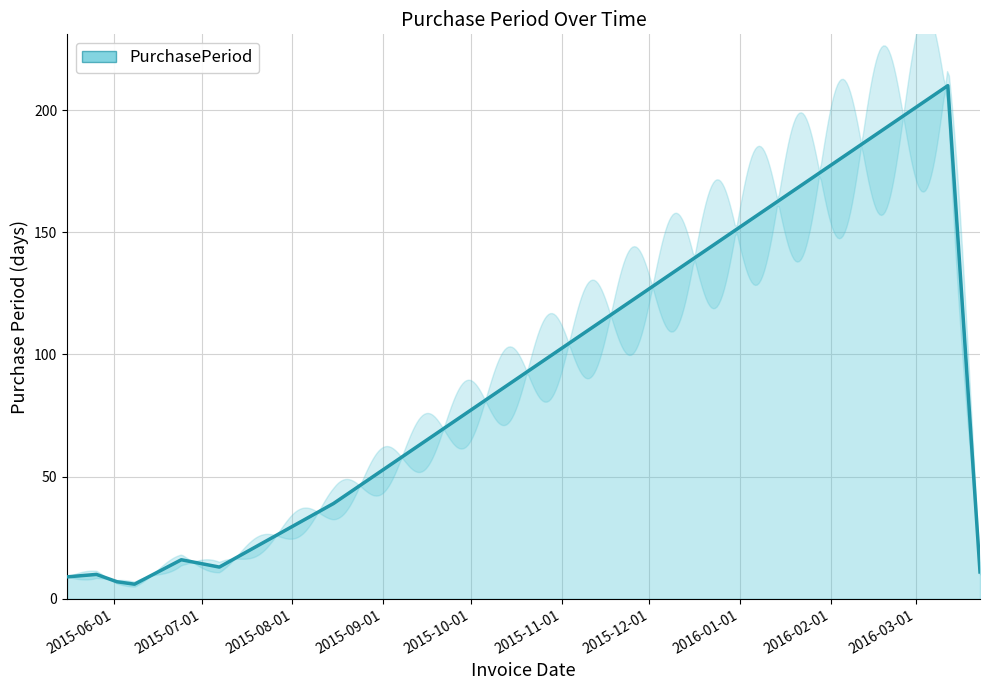

Reading left to right, extract all data points from this chart.

2015-05-16=9	2015-05-26=10	2015-06-02=7	2015-06-08=6	2015-06-24=16	2015-07-07=13	2015-08-15=39	2016-03-12=210	2016-03-23=11